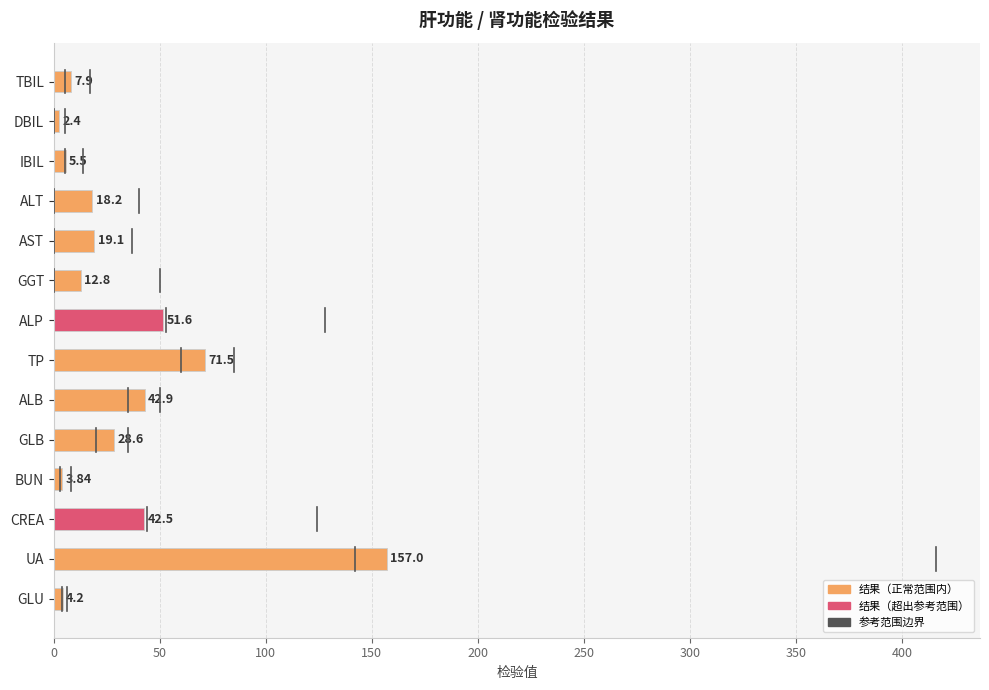

How many bars are there in total?

14